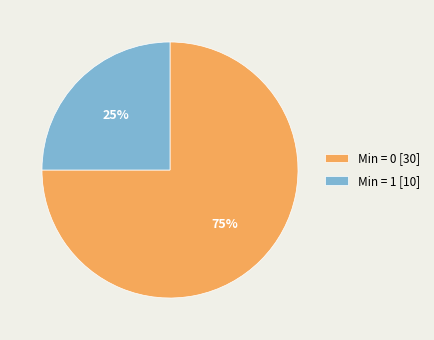

Which slice is the largest?

Min = 0 [30]